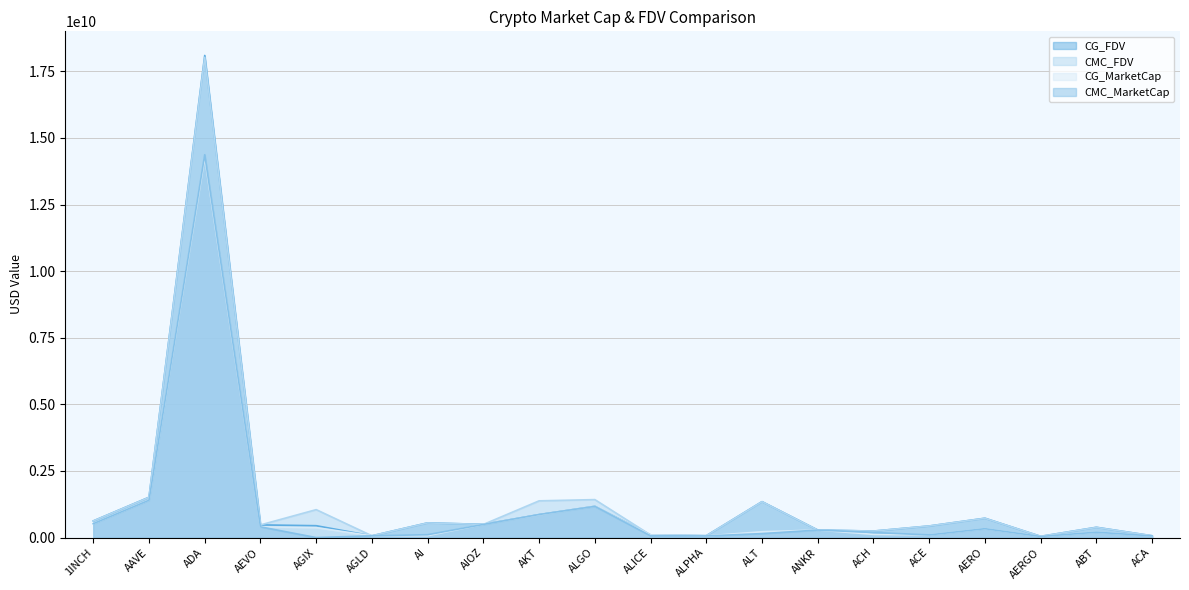

How many lines are shown in the chart?

4